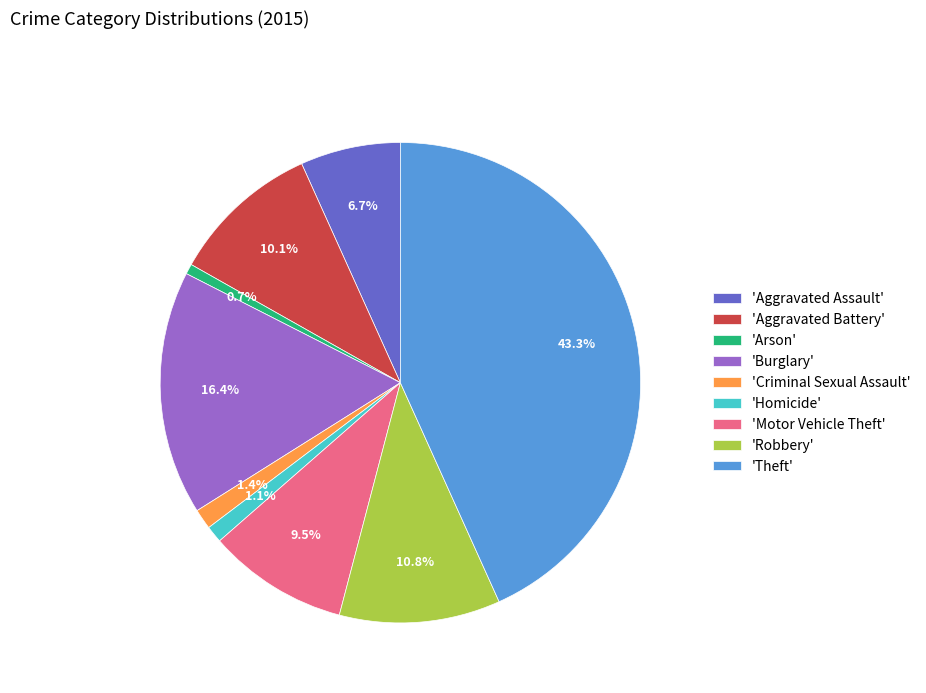

To the nearest percent, what is the difference between the largest and smallest slice percentages?

43%